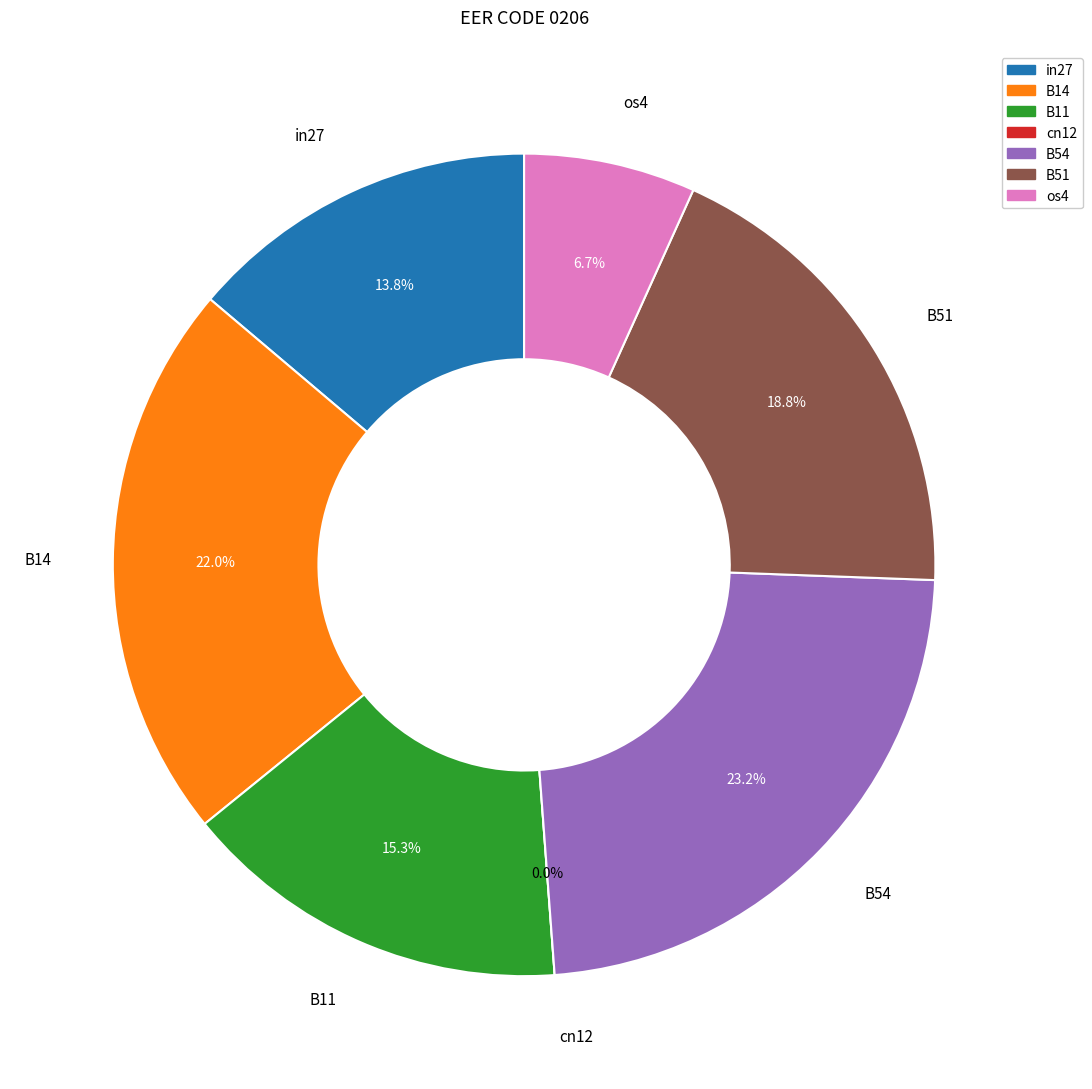

To the nearest percent, what portion does in27 represent?

14%